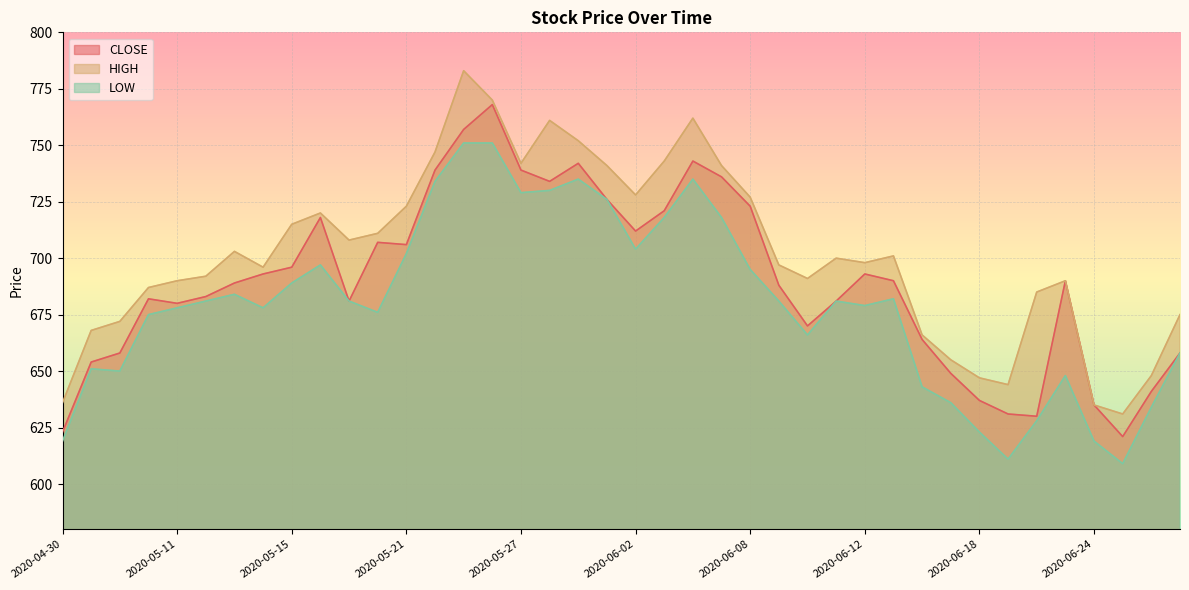

The value of LOW at 2020-06-23 is 1108. True or false?

False